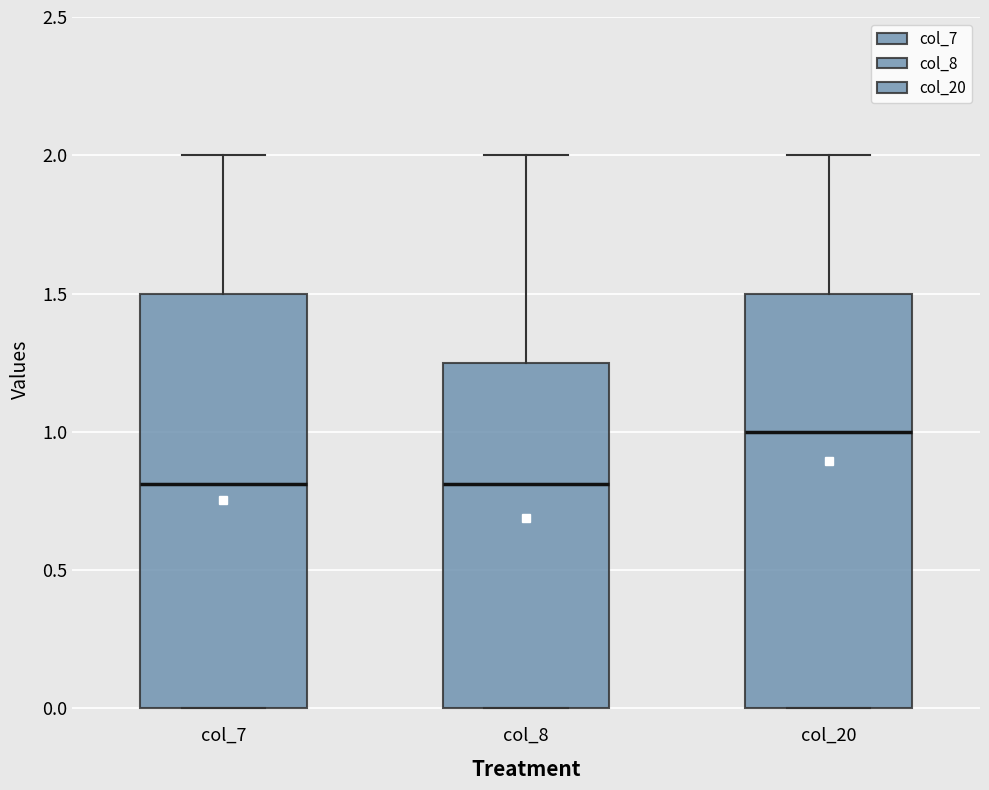

Reading left to right, read every box against the y-axis: the position of its median line, the range the box covers, and the ends of its whiskers. The values are not printed on the chart, so give them approximately, as read against the axis.

col_7: median 0.80, box 0.00 to 1.50, whiskers 0.00 to 2.00
col_8: median 0.80, box 0.00 to 1.25, whiskers 0.00 to 2.00
col_20: median 1.00, box 0.00 to 1.50, whiskers 0.00 to 2.00